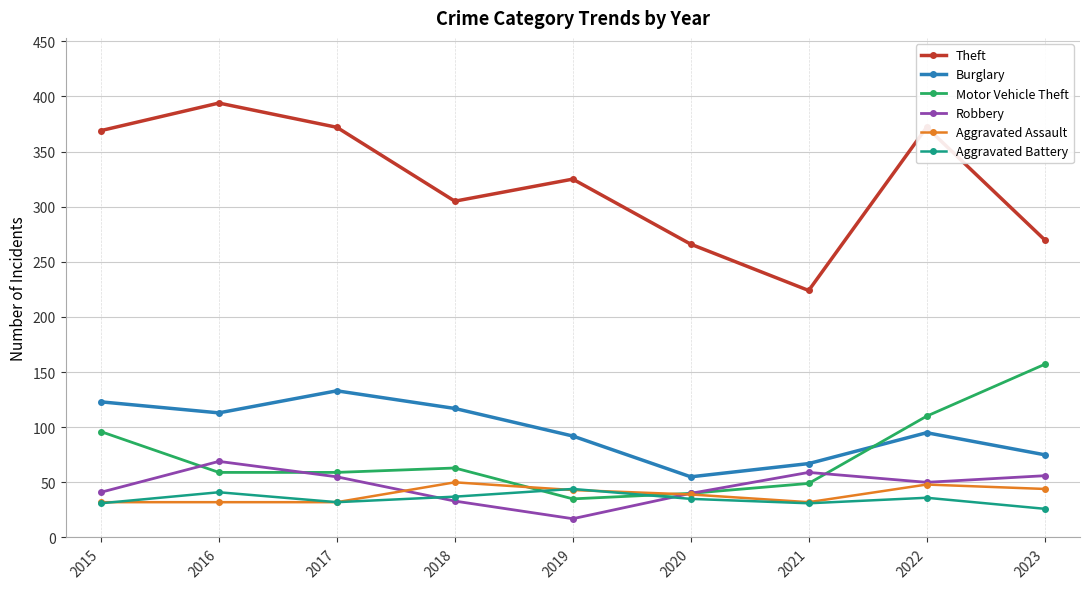

Read the Aggravated Battery value at 2016.

41